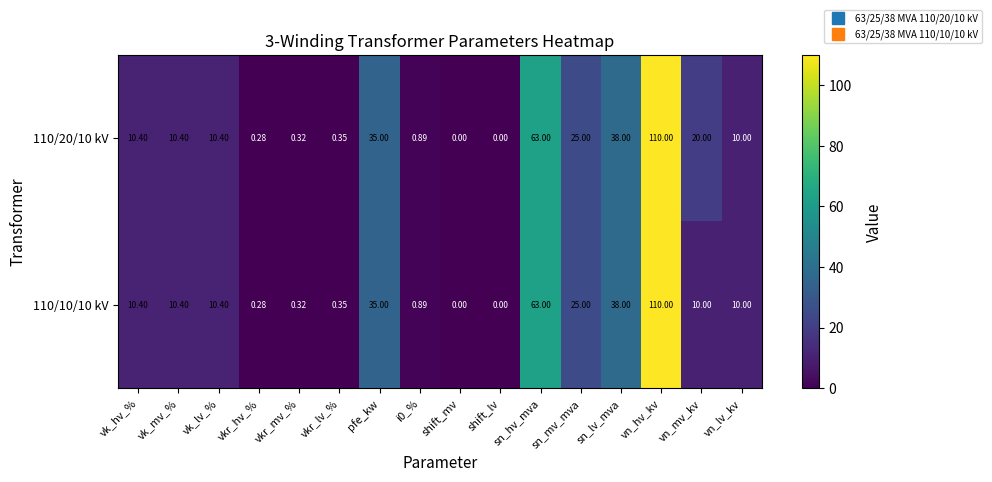

At which category is the sum across all series the highest?

vn_hv_kv